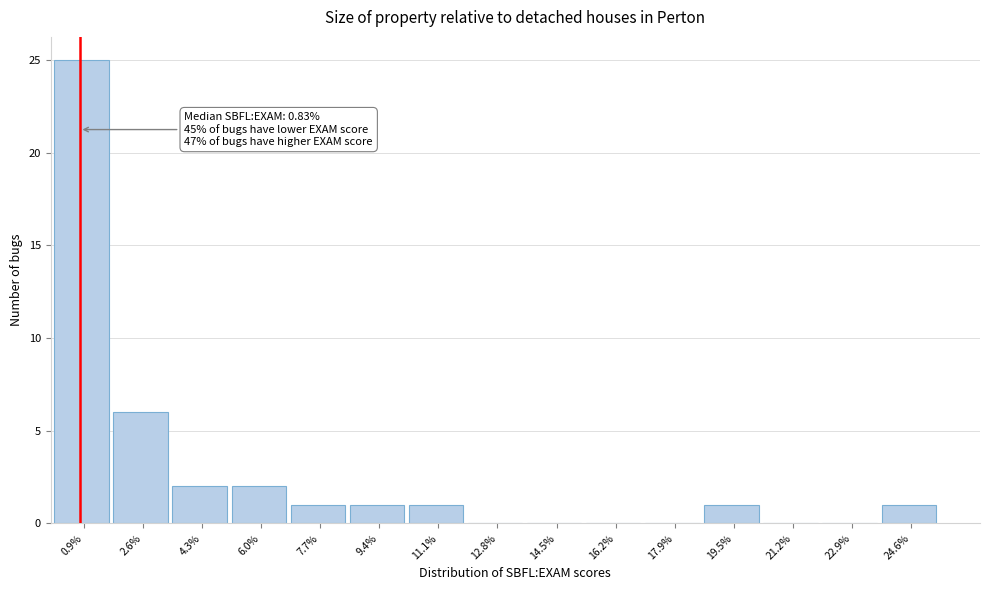

Which range on the x-axis has the tallest bar?

0.2 to 1.8